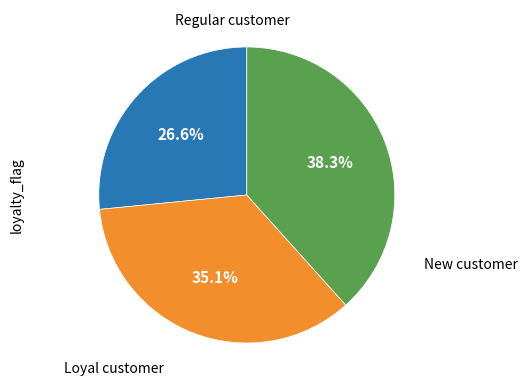

Is there any slice that represents more than half of the pie?

No